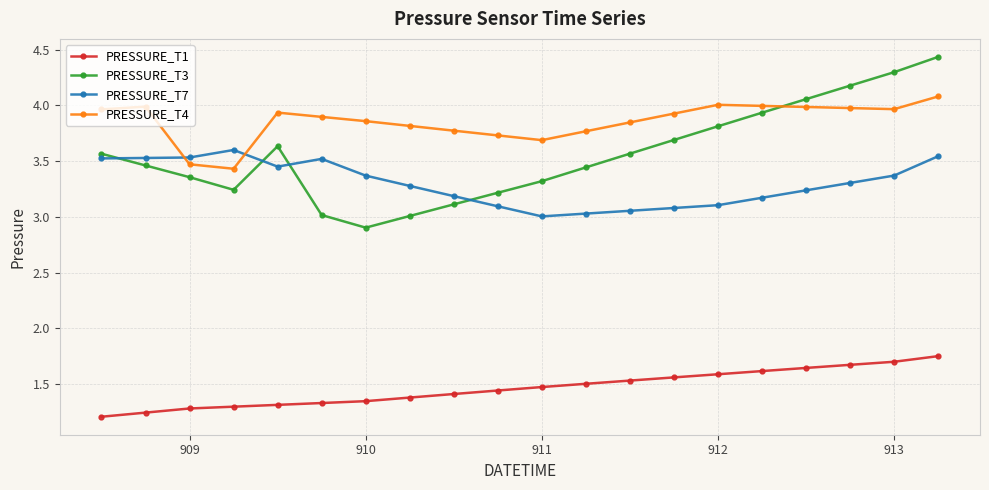

Is this an area chart (filled region under the line)?

No